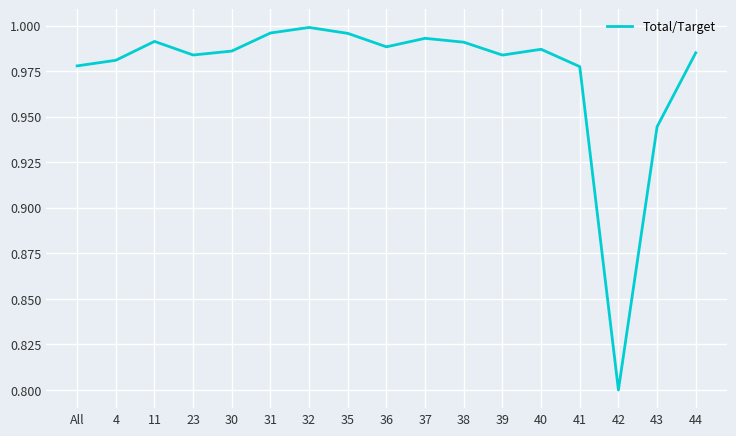

What is the minimum value shown in the chart?

0.8